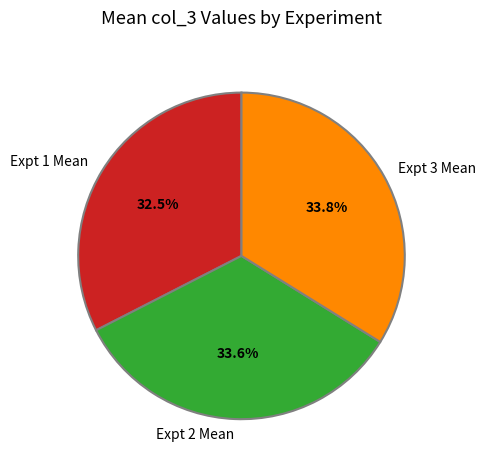

Count the number of slices in the pie.

3